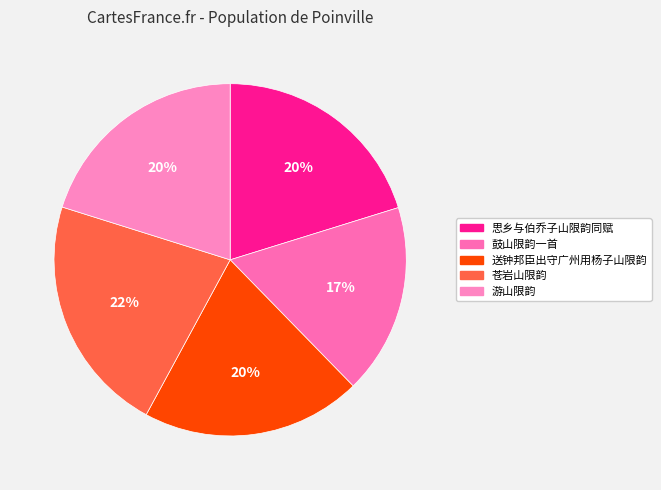

Count the number of slices in the pie.

5